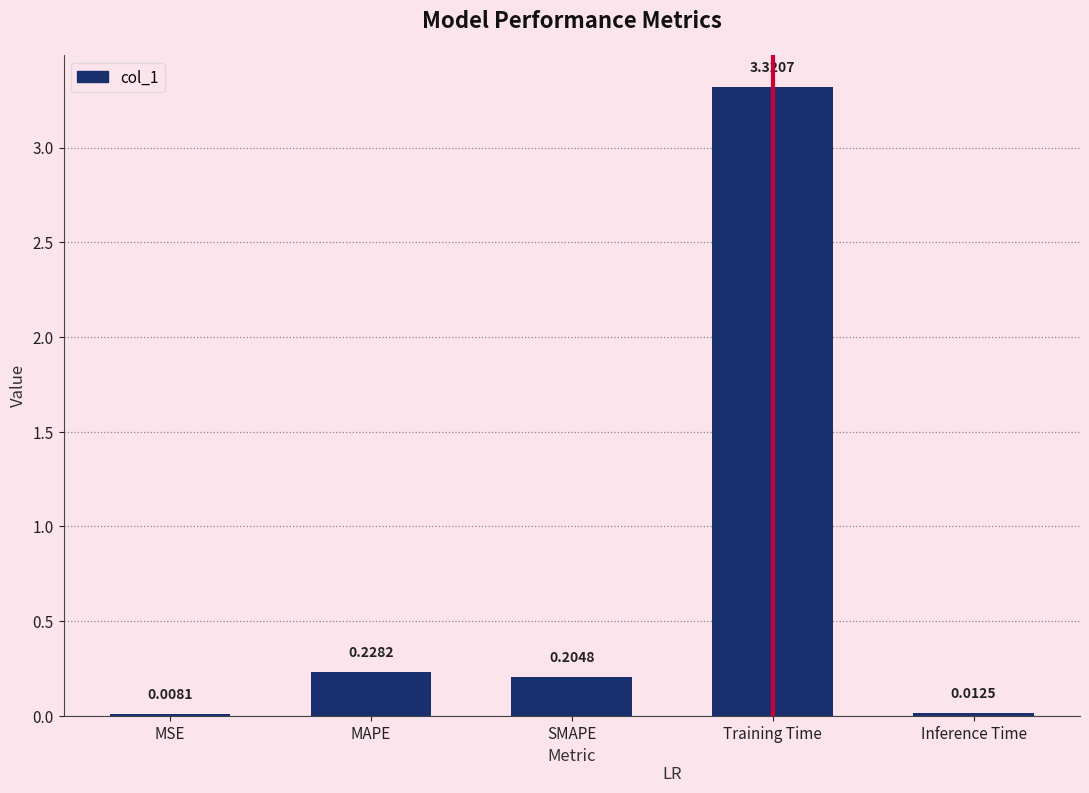

At which category does the chart reach its peak across all series?

Training Time